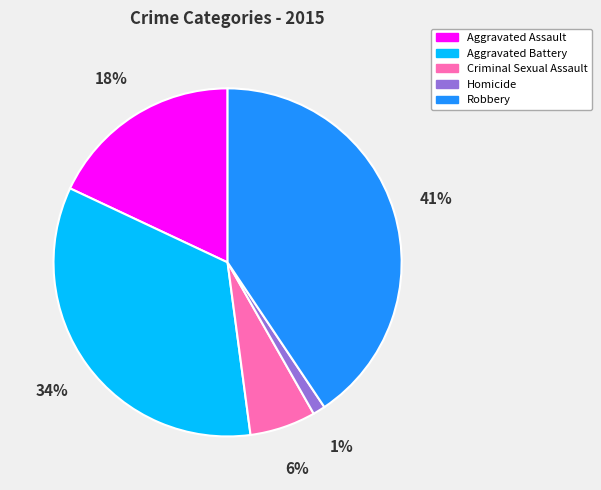

Between Homicide and Aggravated Assault, which is larger?

Aggravated Assault